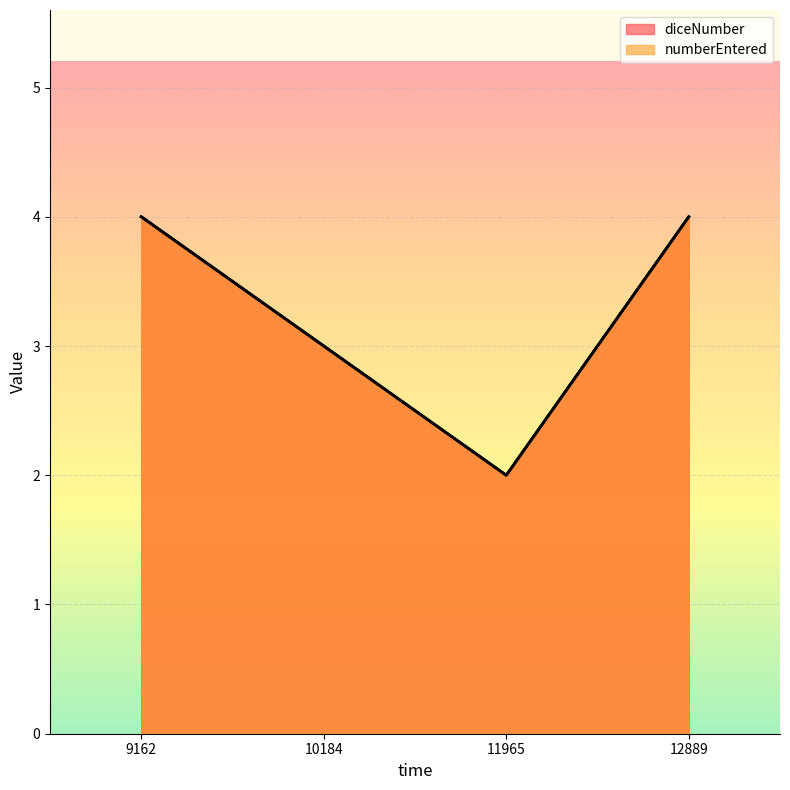

What value does the diceNumber series have at 11965?

2